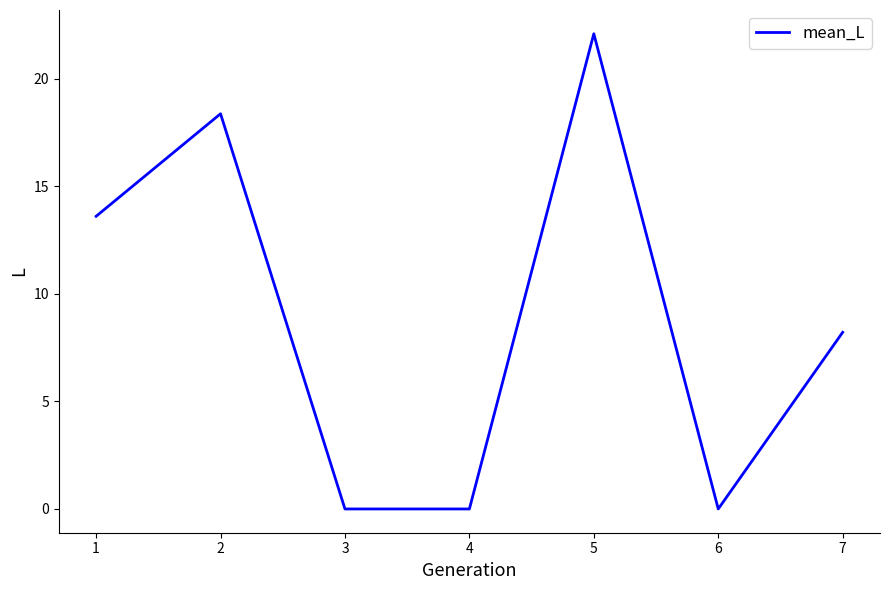

How many categories are shown in the chart?

7